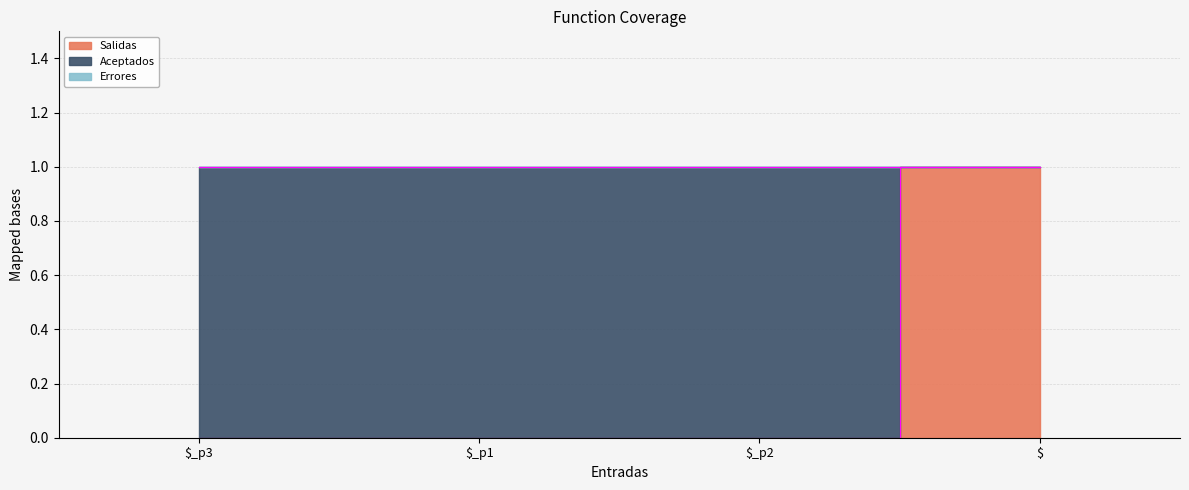

At which label does Salidas reach its minimum?

$_p3